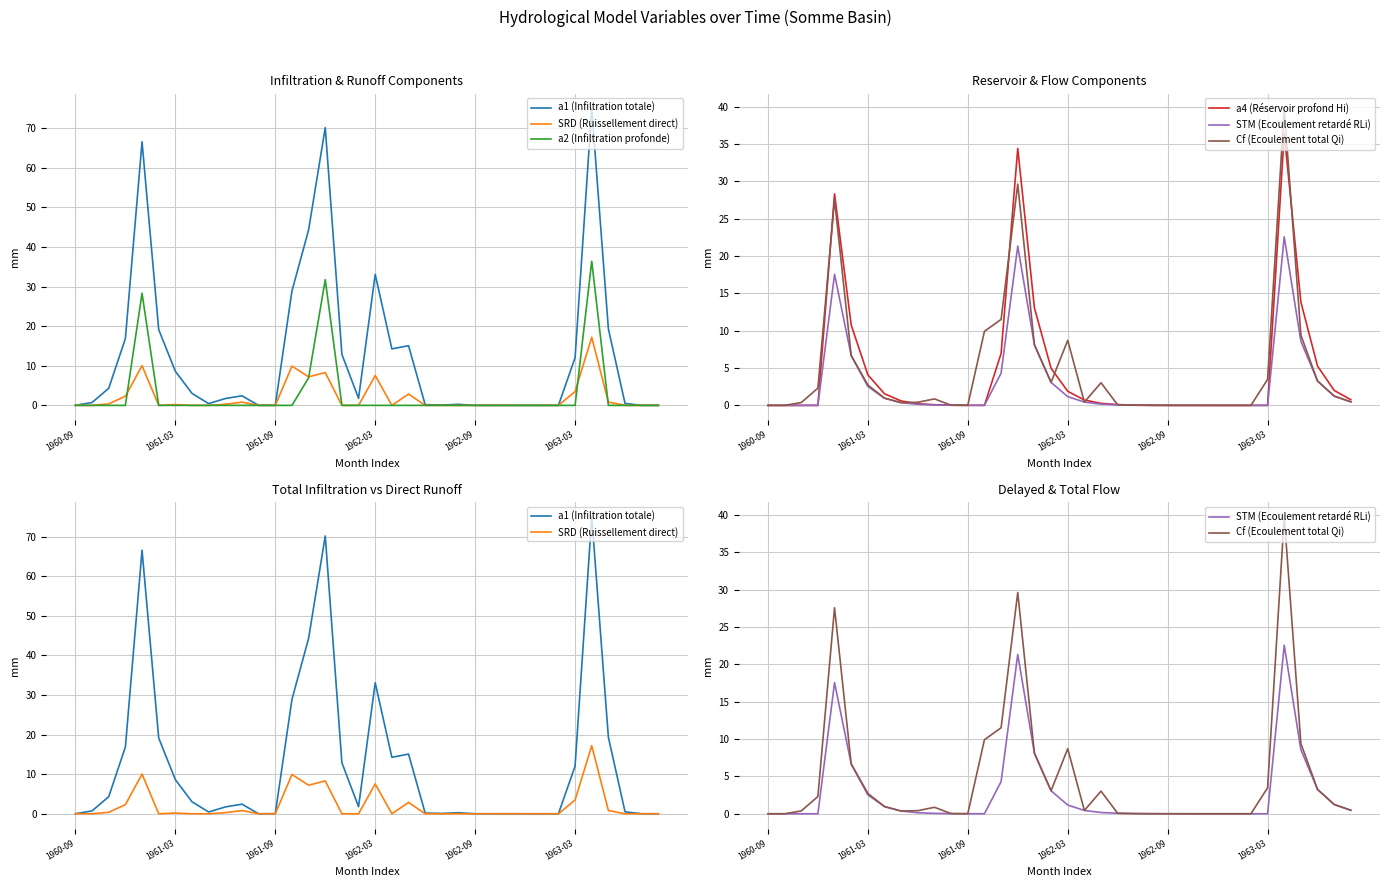

Which series has the widest spread of values?

a1 (Infiltration totale)